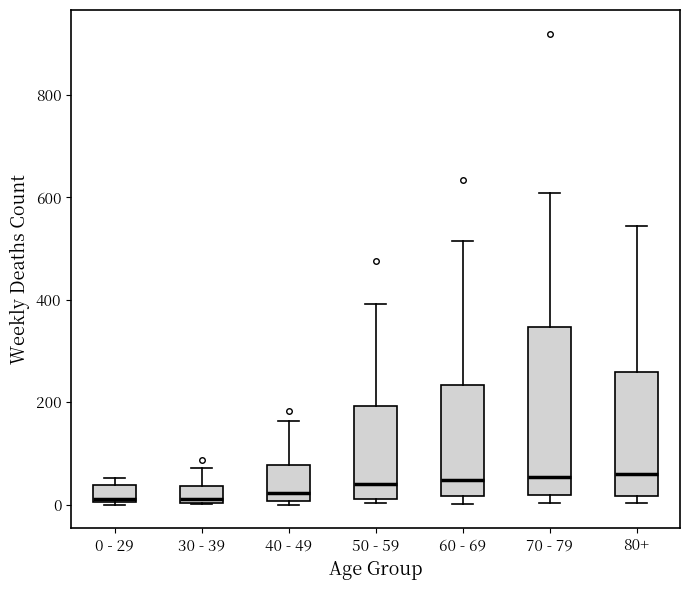

Reading left to right, read every box against the y-axis: the position of its median line, the range the box covers, and the ends of its whiskers. The values are not printed on the chart, so give them approximately, as read against the axis.

0 - 29: median 20, box 0 to 40, whiskers 0 to 60
30 - 39: median 20, box 0 to 40, whiskers 0 to 80
40 - 49: median 20, box 0 to 80, whiskers 0 (just below the box's lower edge) to 160
50 - 59: median 40, box 20 to 200, whiskers 0 to 400
60 - 69: median 40, box 20 to 240, whiskers 0 to 520
70 - 79: median 60, box 20 to 340, whiskers 0 to 600
80+: median 60, box 20 to 260, whiskers 0 to 540